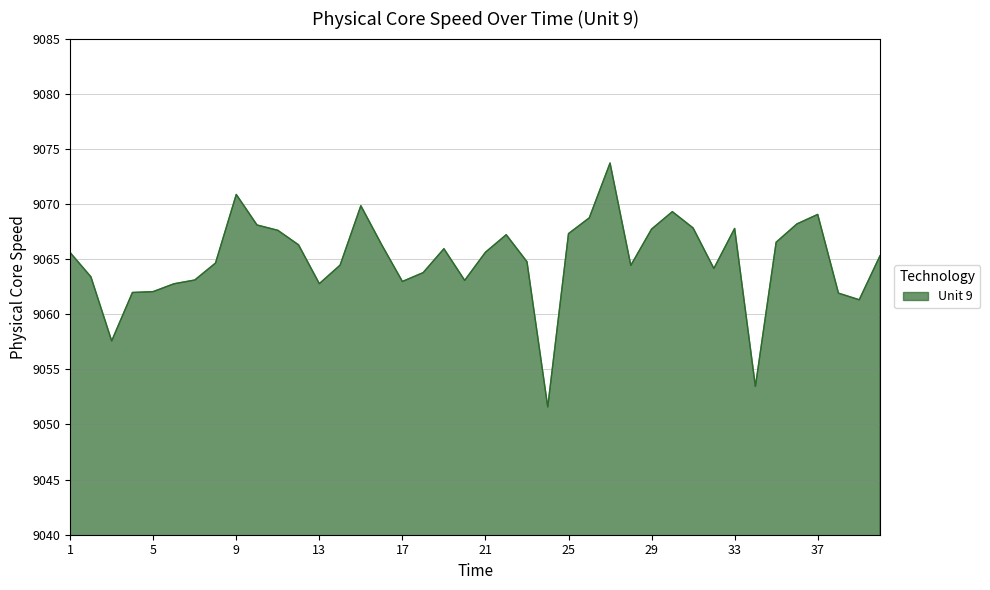

What is the difference between the maximum and minimum values?

22.1